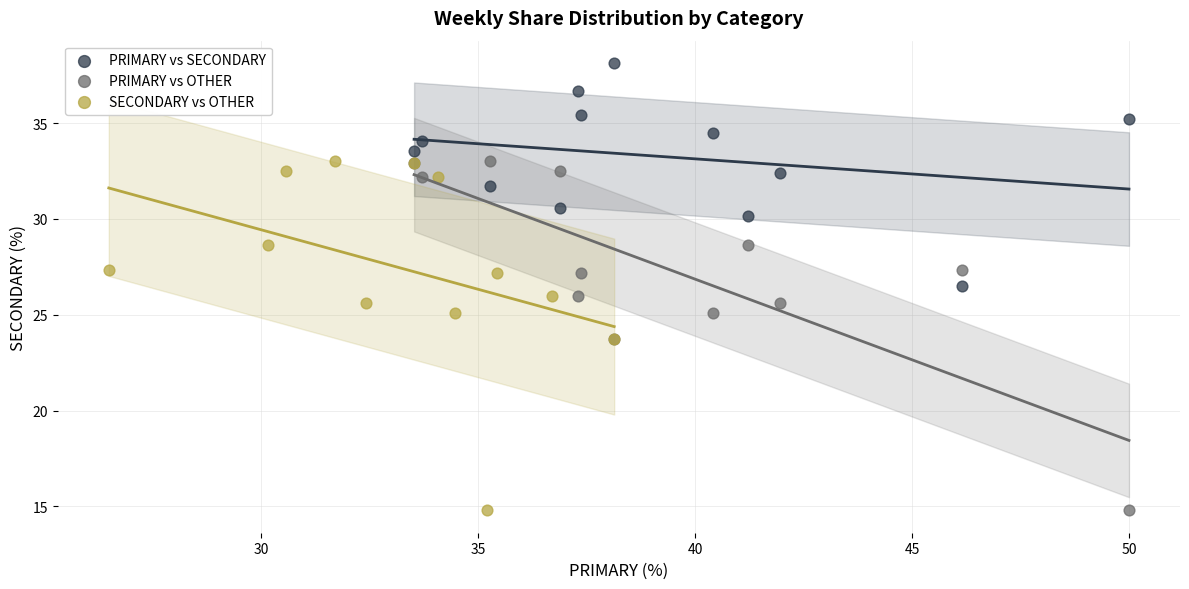

Which series contains the highest Y value?

PRIMARY vs SECONDARY